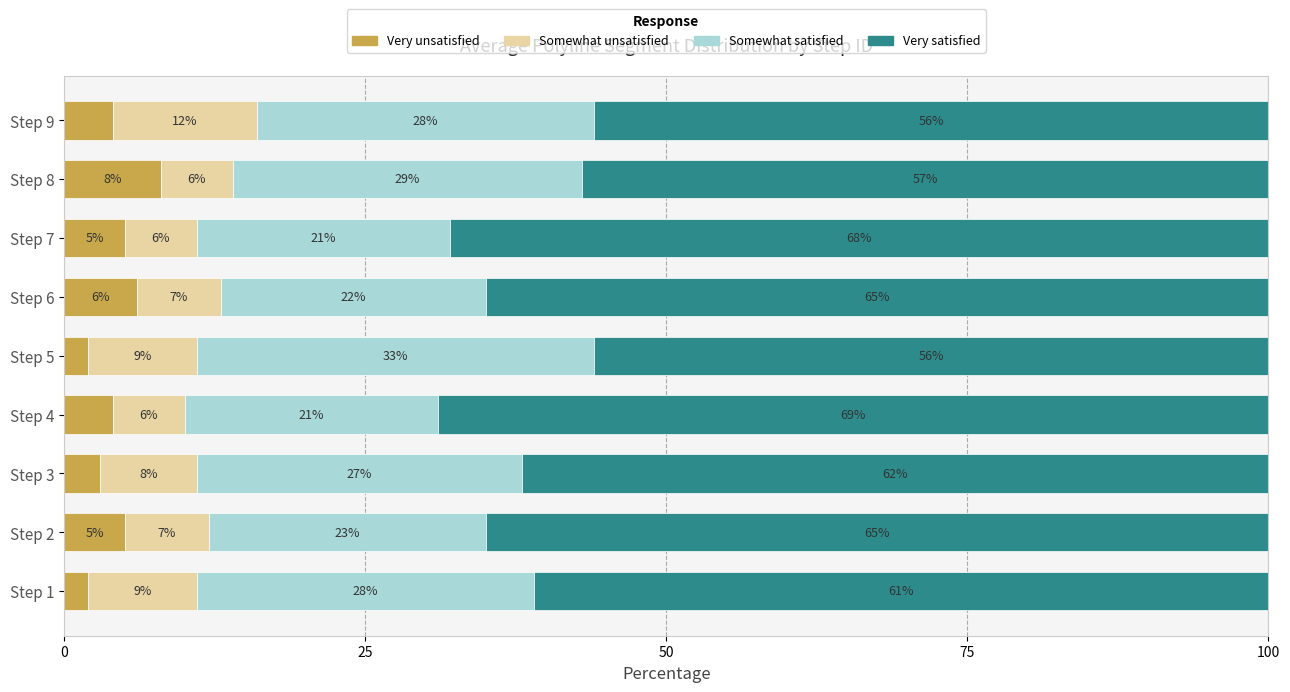

Which category has the highest value in the Very unsatisfied series?

Step 8